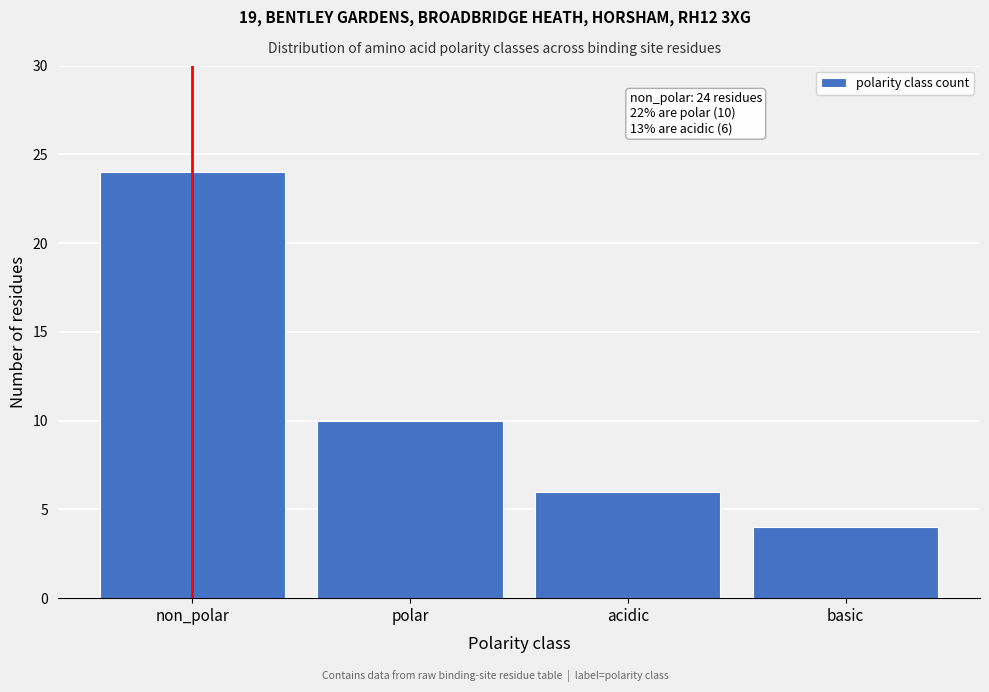

Reading left to right, extract all data points from this chart.

24	10	6	4